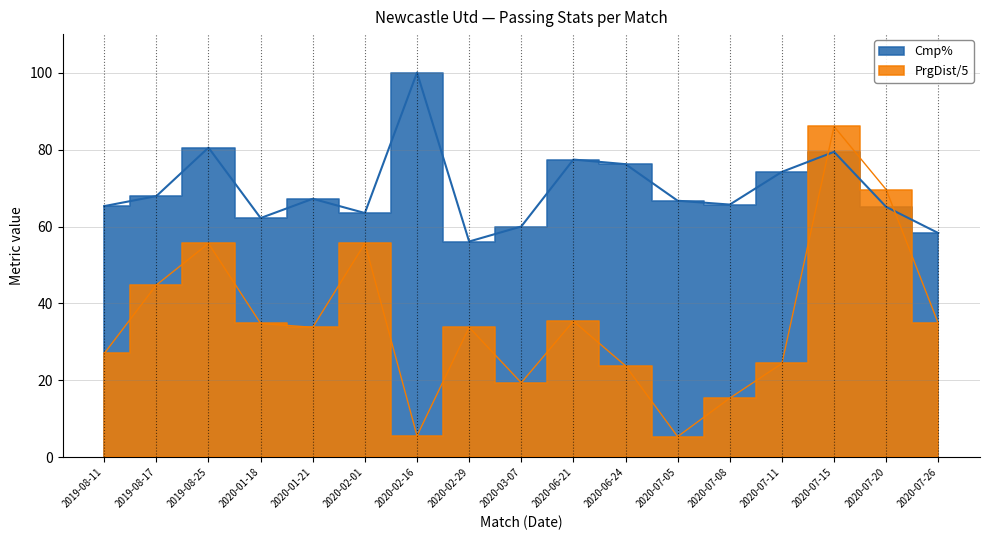

At which category is the sum across all series the highest?

2020-07-15